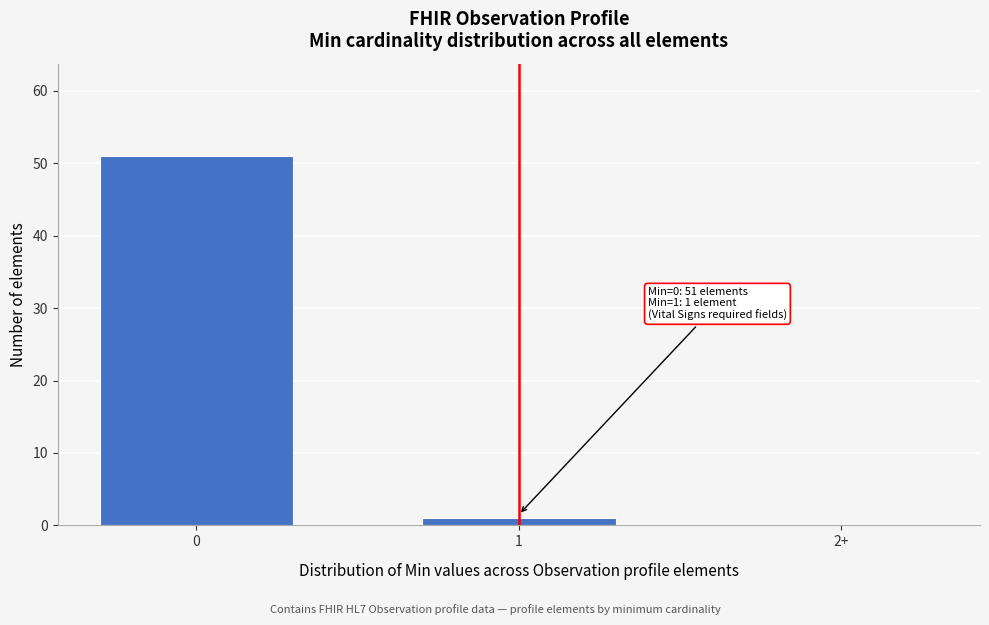

Reading right to left, list all the values displayed in this chart.

2+=0	1=1	0=51